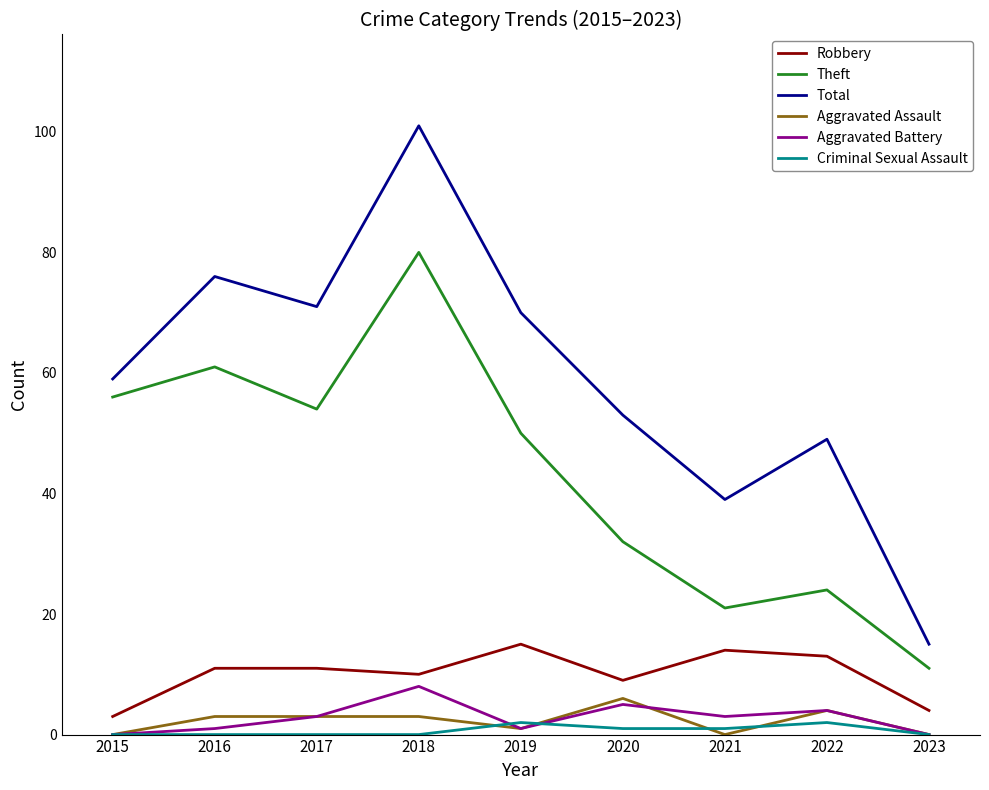

List the series in order of their peak value, highest first.

Total, Theft, Robbery, Aggravated Battery, Aggravated Assault, Criminal Sexual Assault